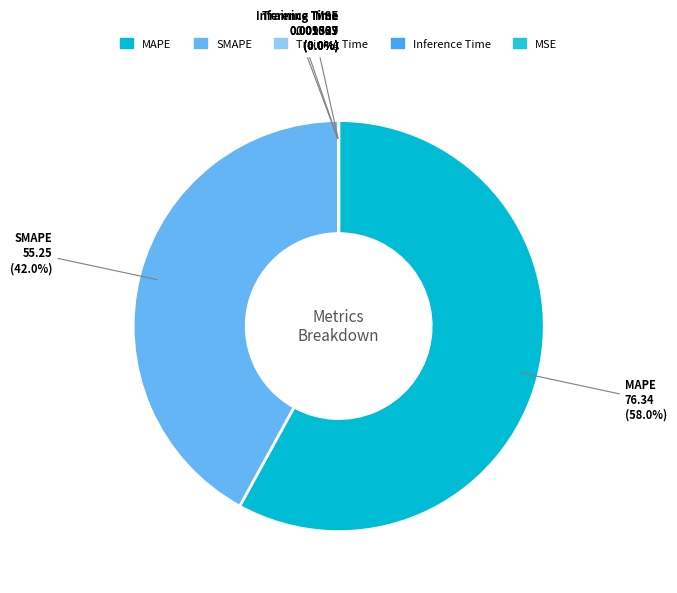

Does SMAPE represent more than half of the total?

No